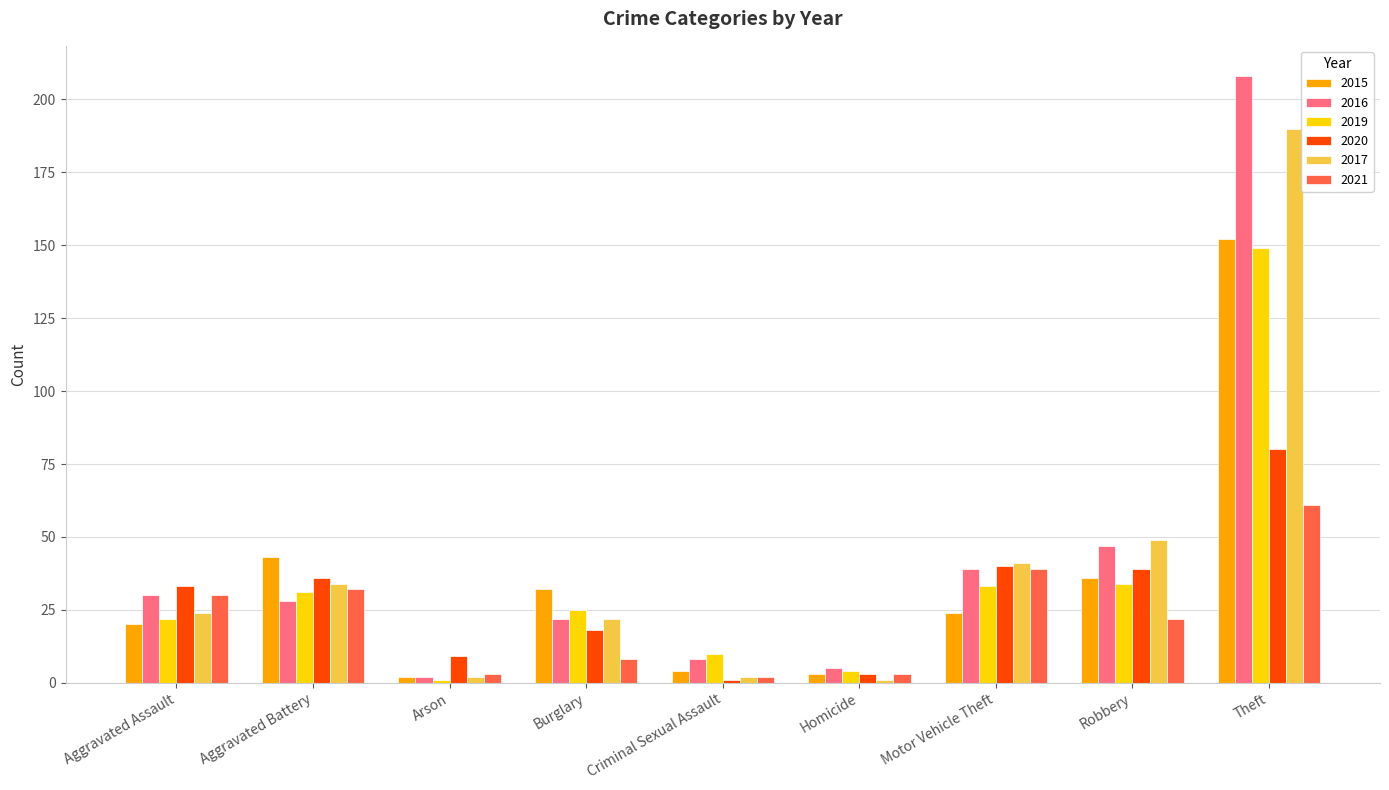

What are all the series names shown in the legend?

2015, 2016, 2019, 2020, 2017, 2021